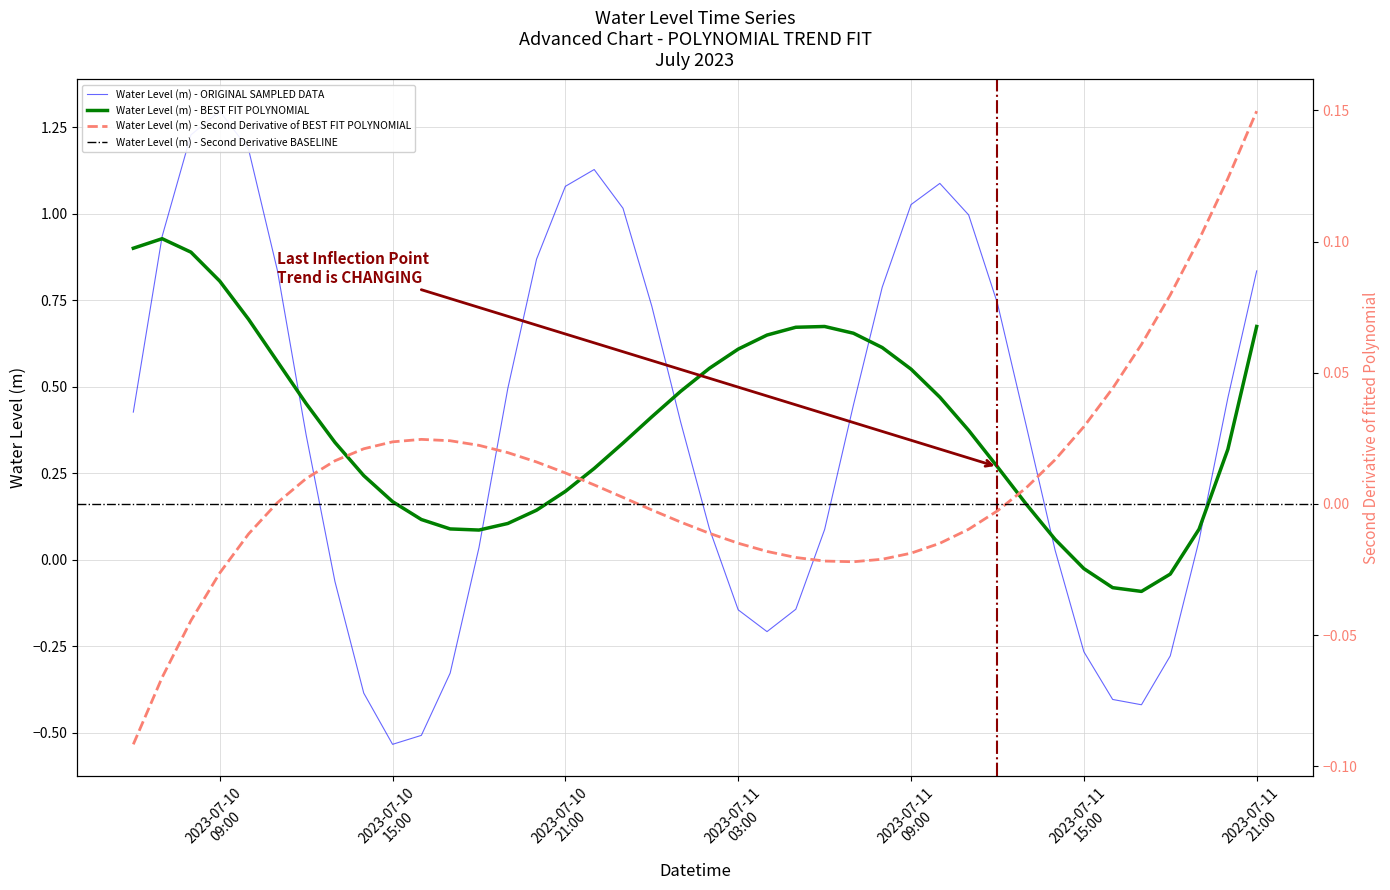

What is the sum of the values at 2023-07-10 19:00:00 and 2023-07-10 22:00:00?

1.6